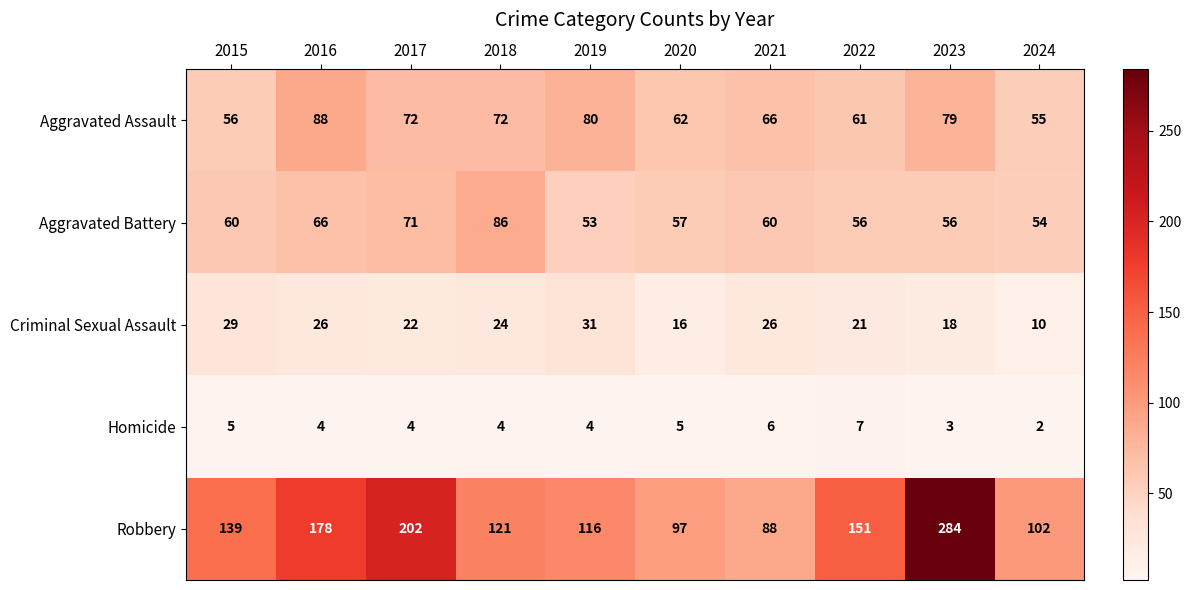

What is the sum of all Robbery values?

1478